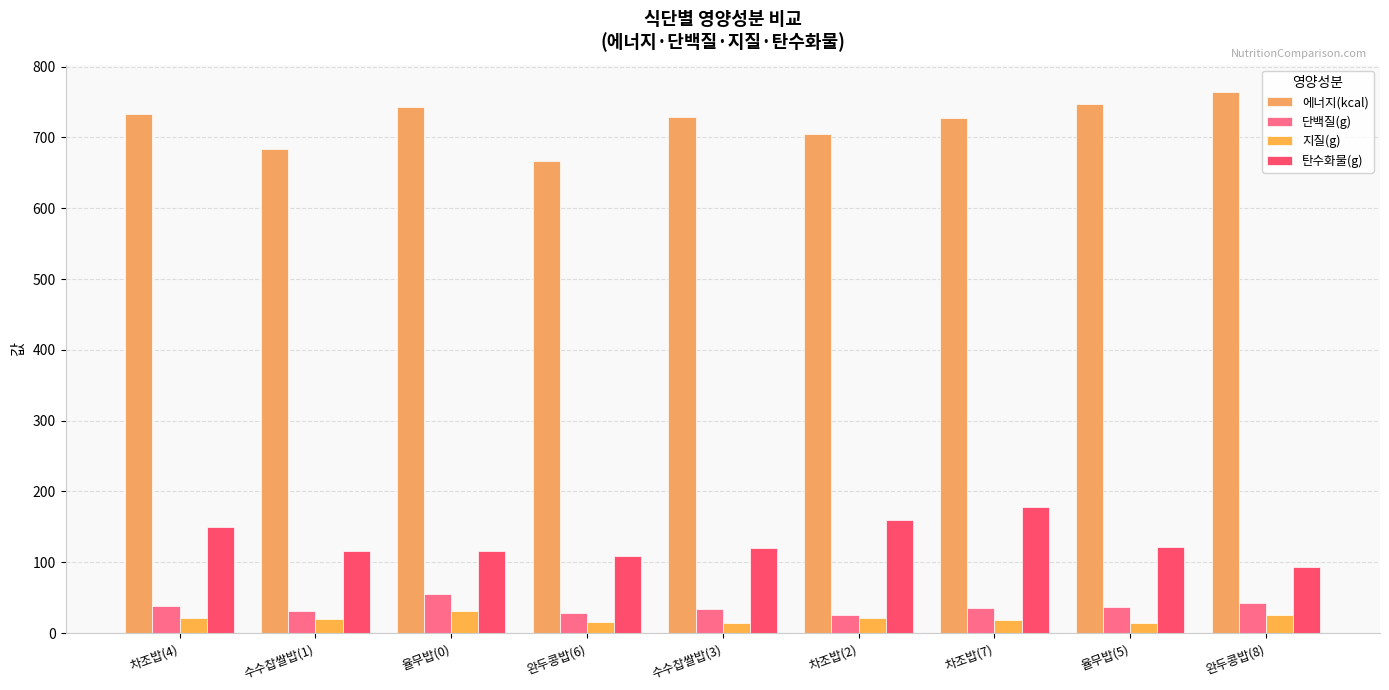

Which series has the largest total across all categories?

에너지(kcal)